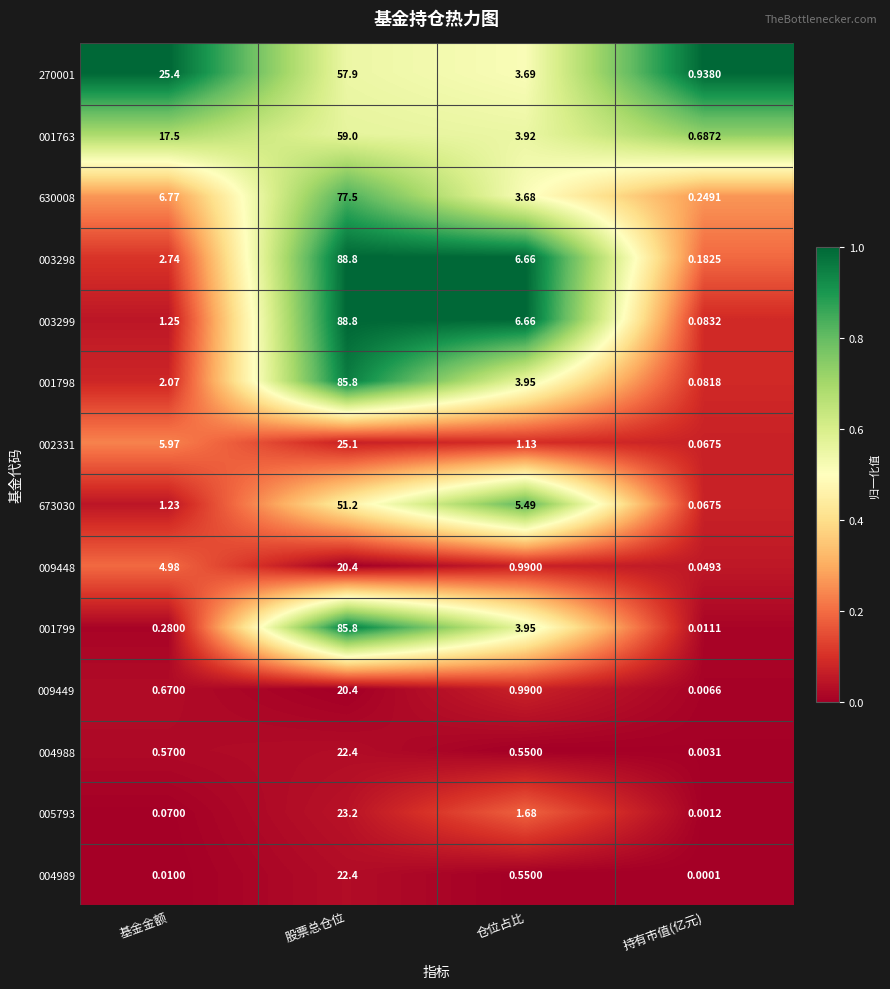

What is the total value across all series at 基金金额?

69.5